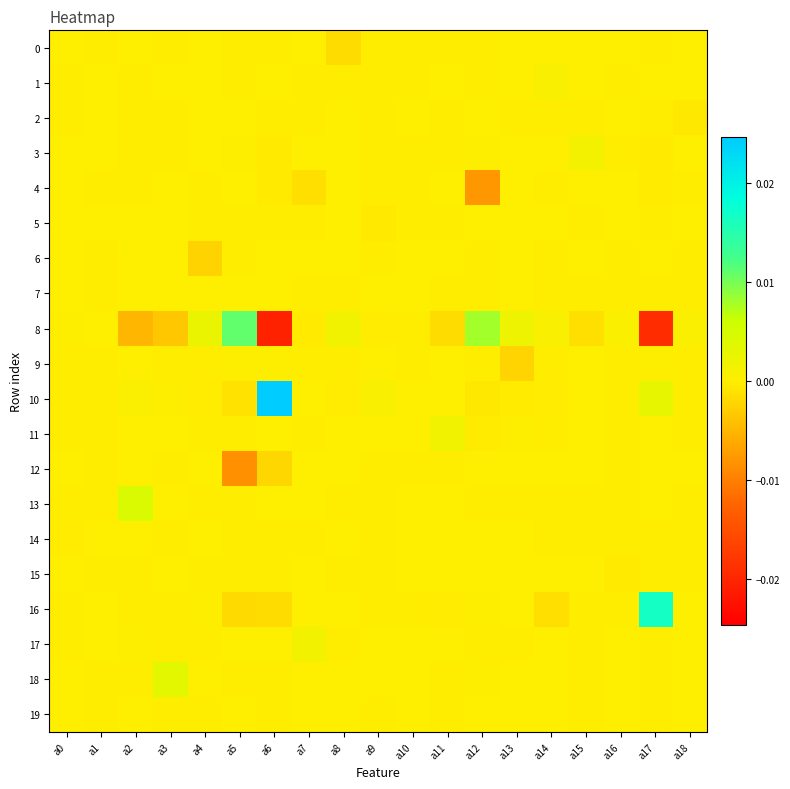

Between a1 and a18, which series saw the biggest shift?

2